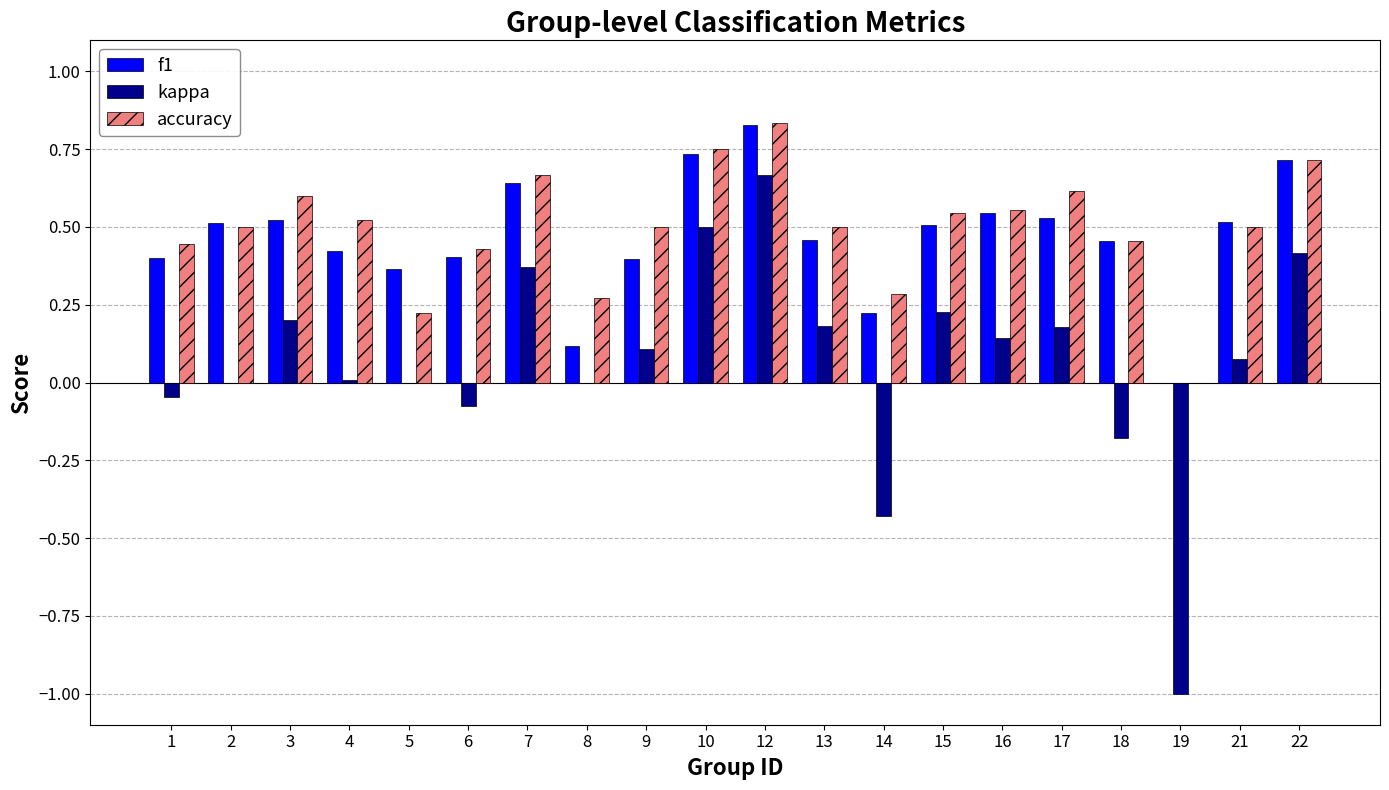

What are all the series names shown in the legend?

f1, kappa, accuracy